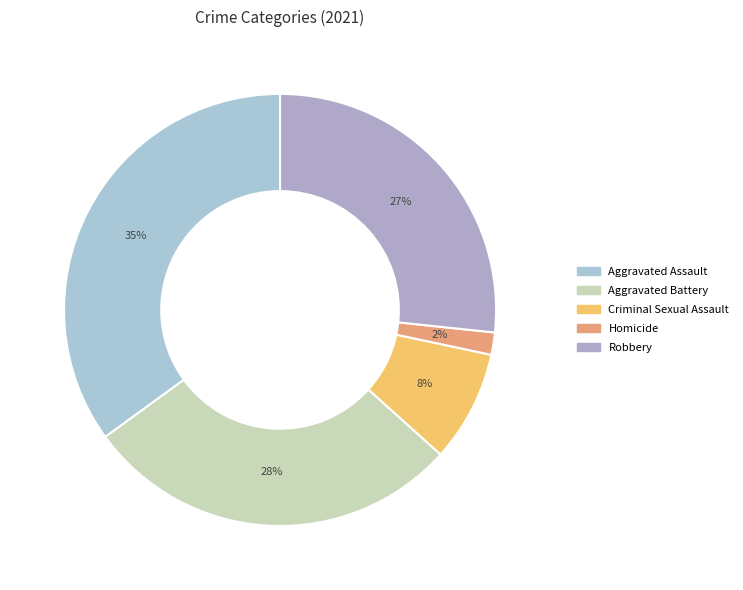

Does any single category account for the majority?

No